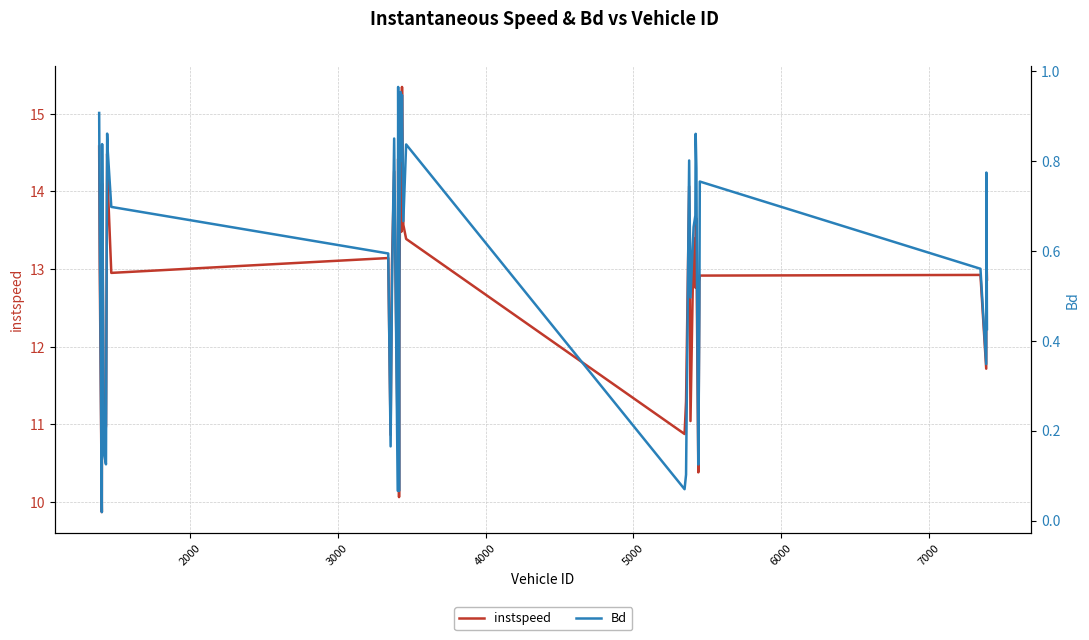

Rank the series by their maximum value, from lowest to highest.

Bd, instspeed